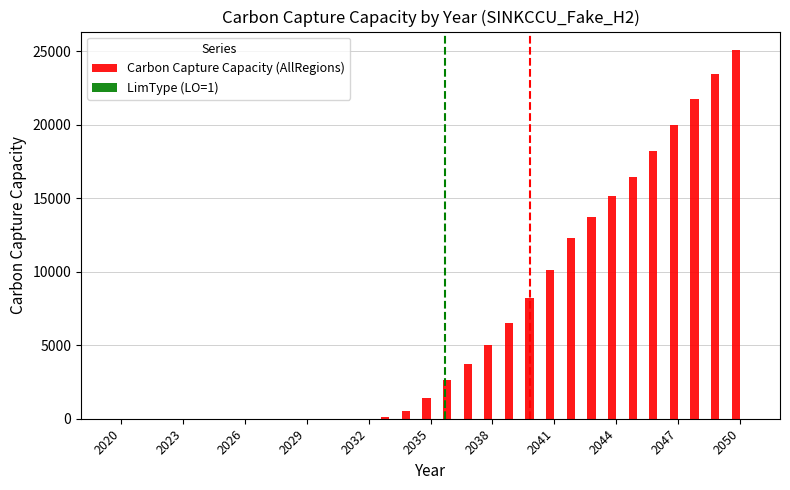

Which series has the largest total across all categories?

Carbon Capture Capacity (AllRegions)